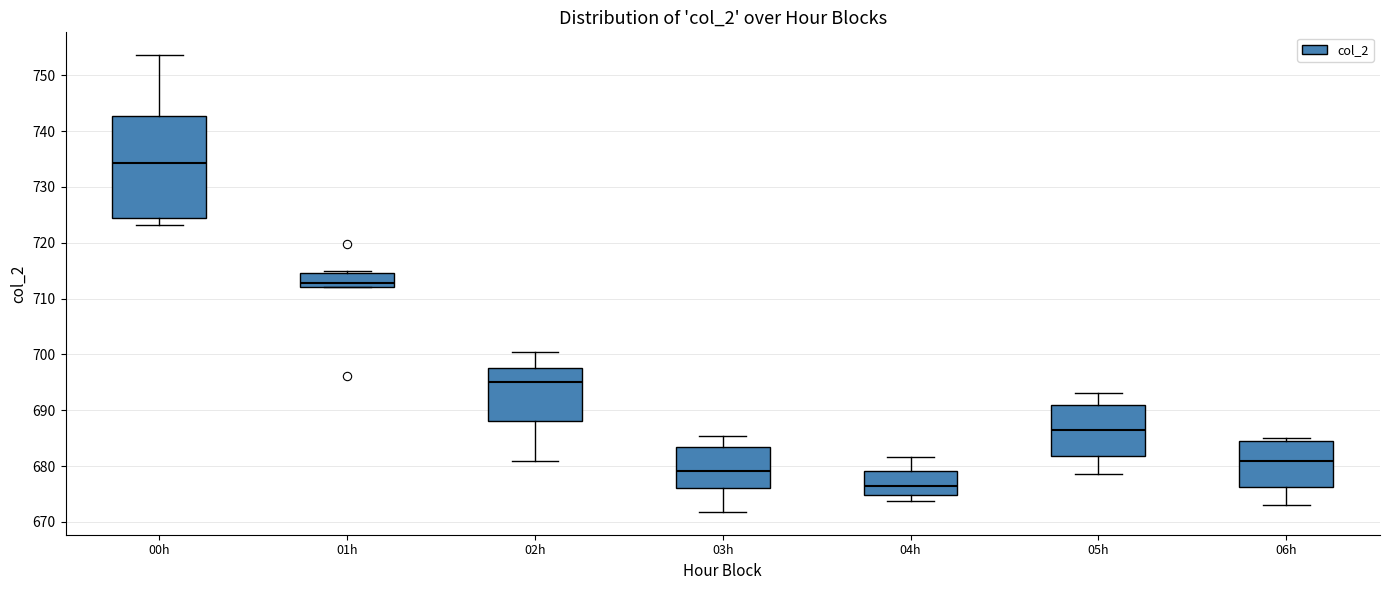

Reading left to right, read every box against the y-axis: the position of its median line, the range the box covers, and the ends of its whiskers. The values are not printed on the chart, so give them approximately, as read against the axis.

00h: median 734, box 724 to 743, whiskers 723 to 754
01h: median 713, box 712 to 715, whiskers 712 to 715 (just above the box's upper edge)
02h: median 695, box 688 to 698, whiskers 681 to 700
03h: median 679, box 676 to 683, whiskers 672 to 685
04h: median 676, box 675 to 679, whiskers 674 to 682
05h: median 686, box 682 to 691, whiskers 679 to 693
06h: median 681, box 676 to 685, whiskers 673 to 685 (just above the box's upper edge)